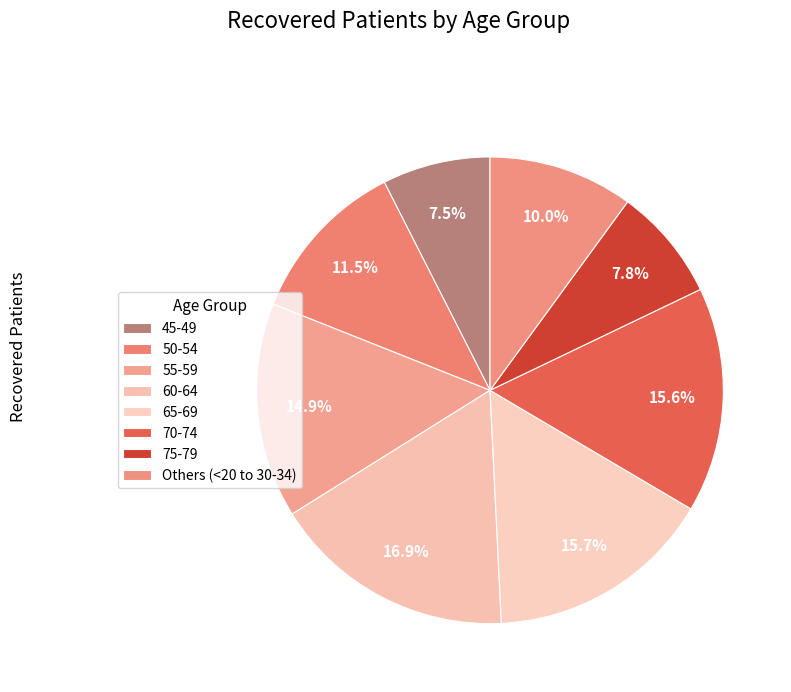

How many slices are in this pie chart?

8